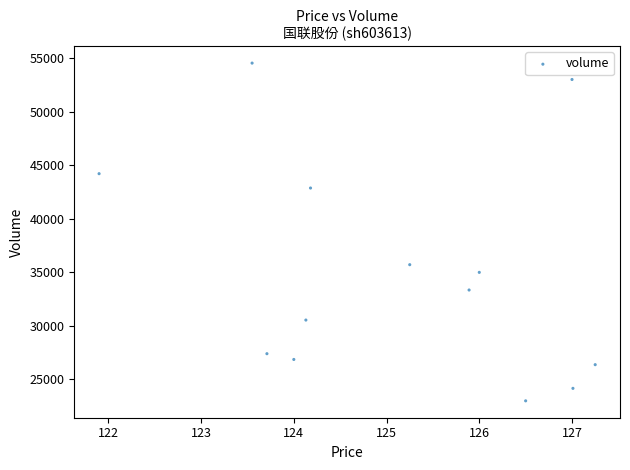

What Y value in the scatter plot is closest to 38752?

35692